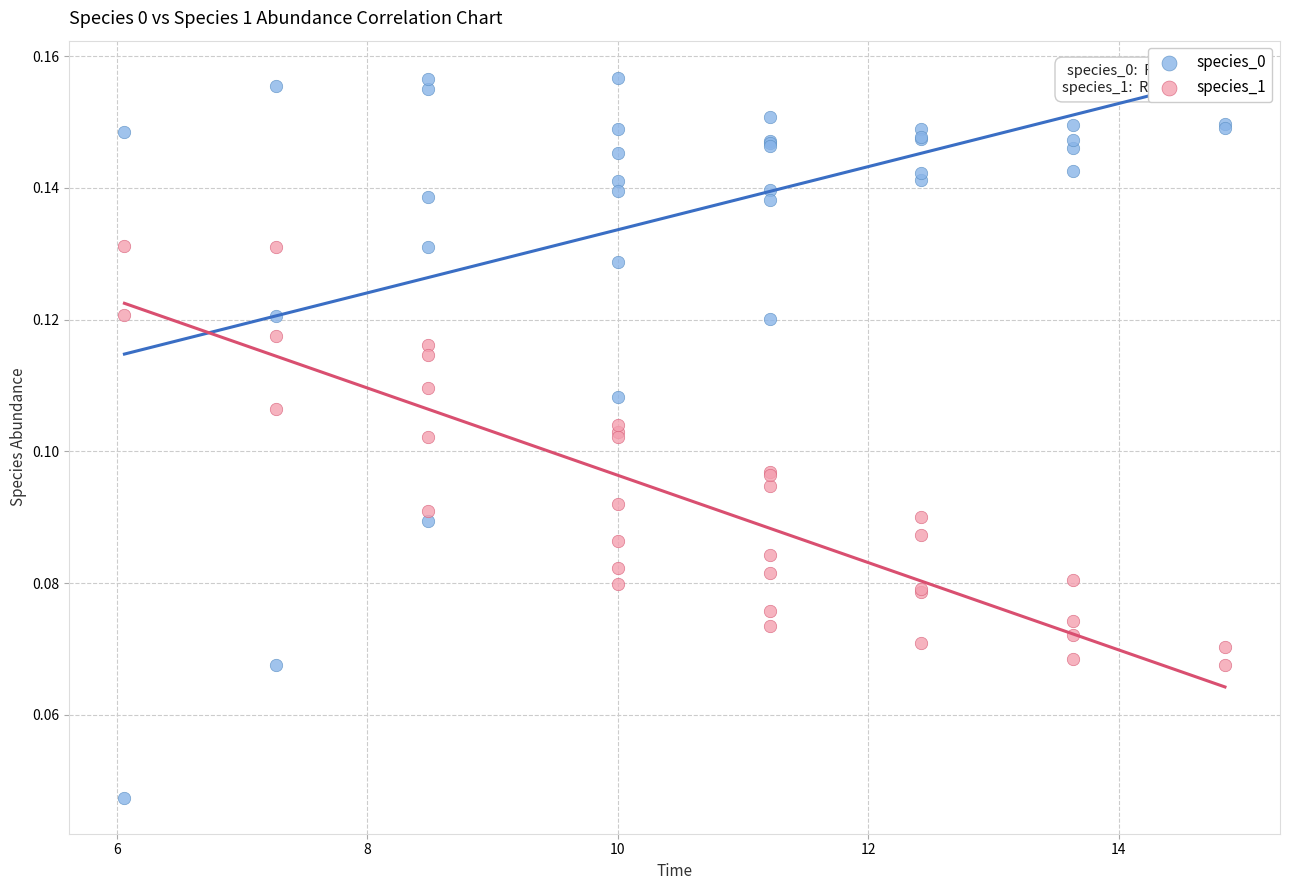

What is the X range (max minus min) for the scatter plot?

8.8